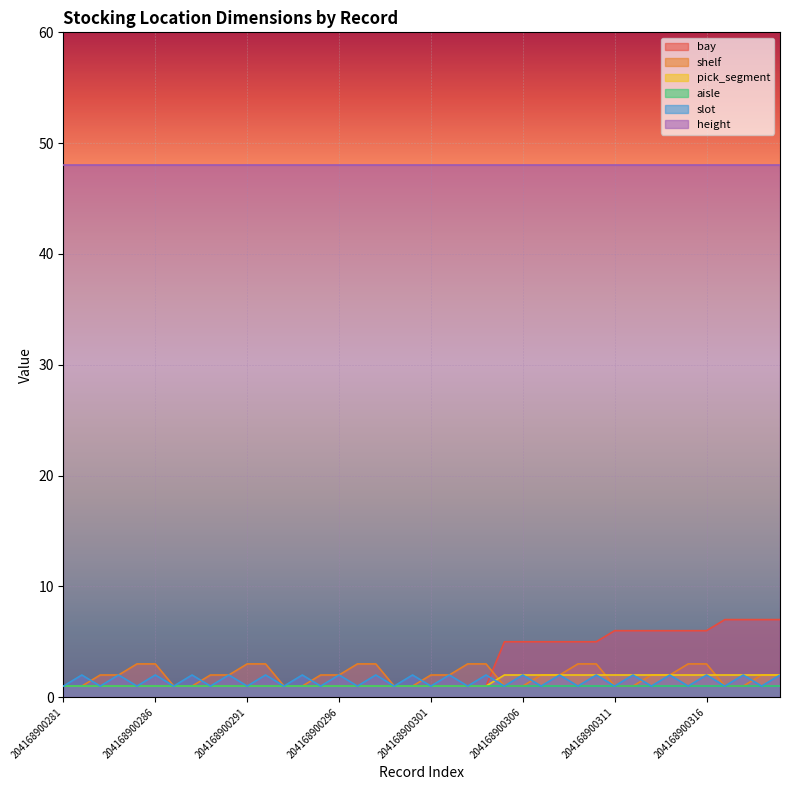

Which series ends up on top after the final intersection of slot and bay?

bay